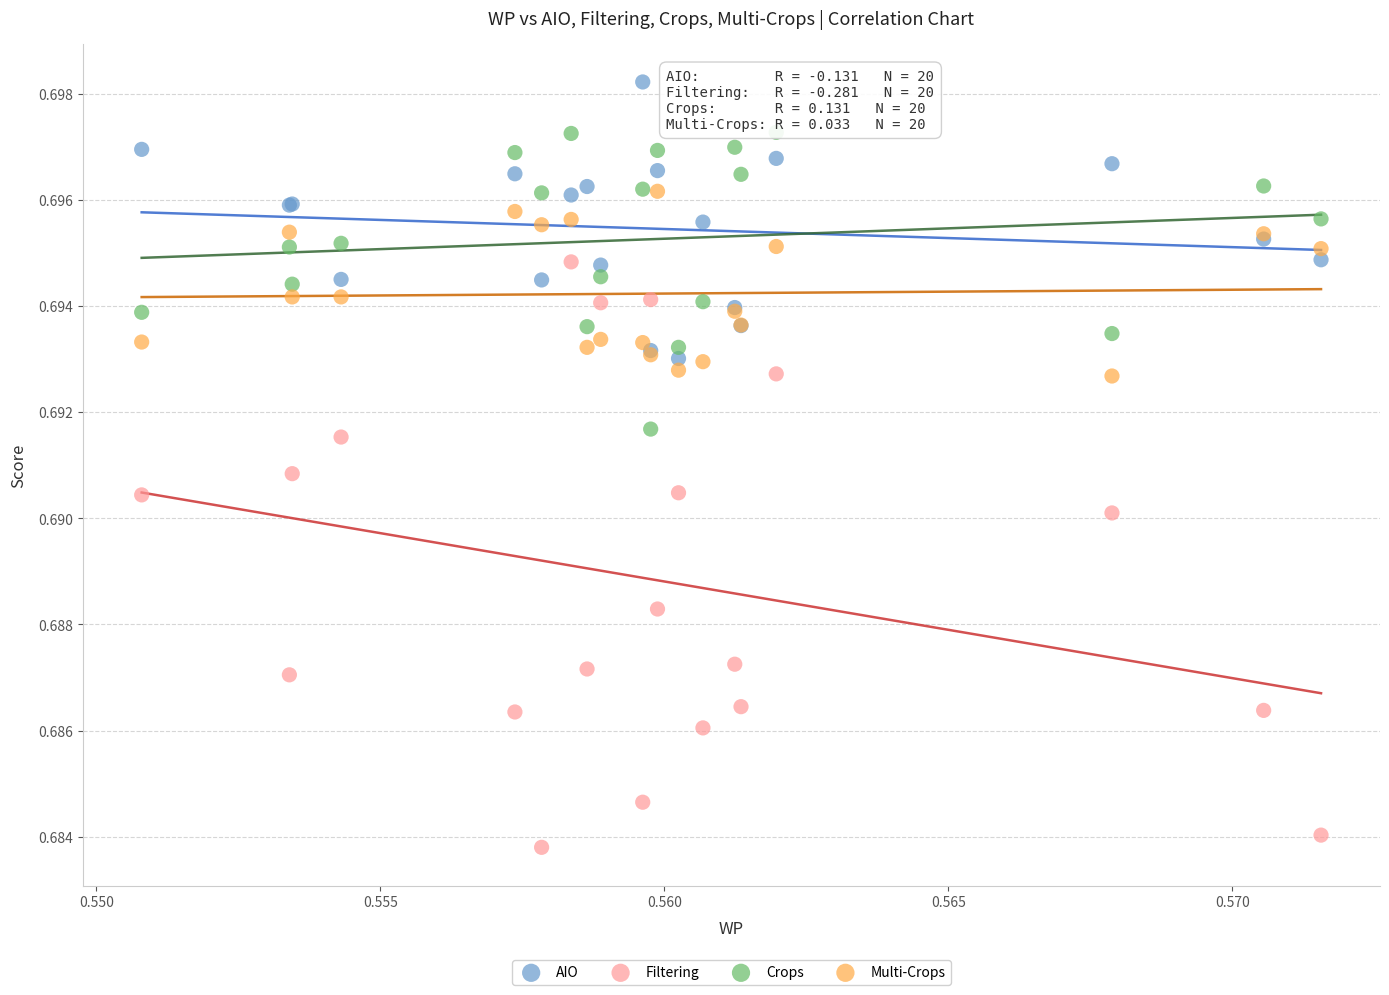

Which series has the widest spread of Y values?

Filtering